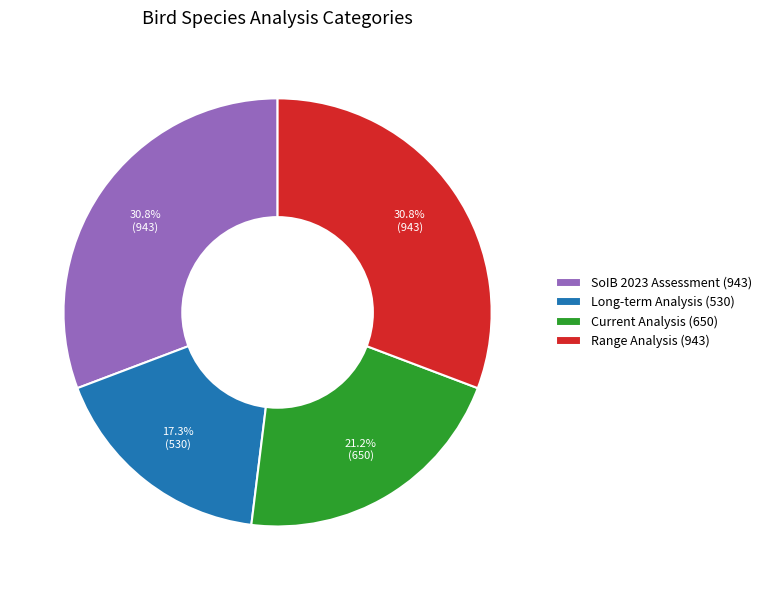

How many slices are in this pie chart?

4